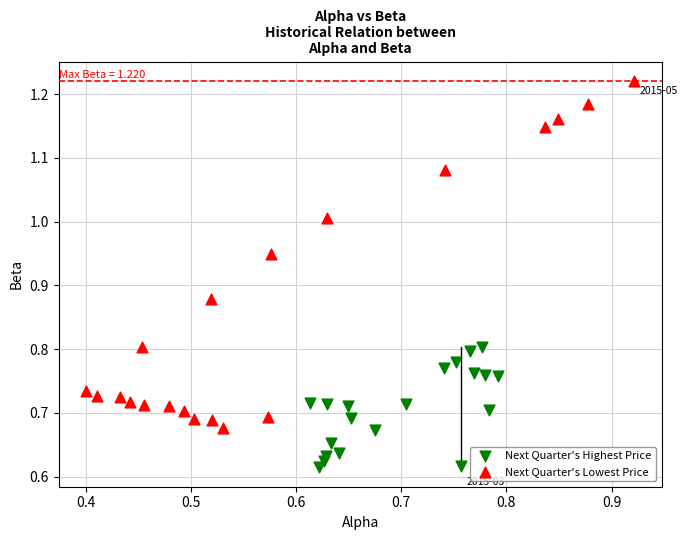

Which series contains the highest Y value?

Next Quarter's Lowest Price